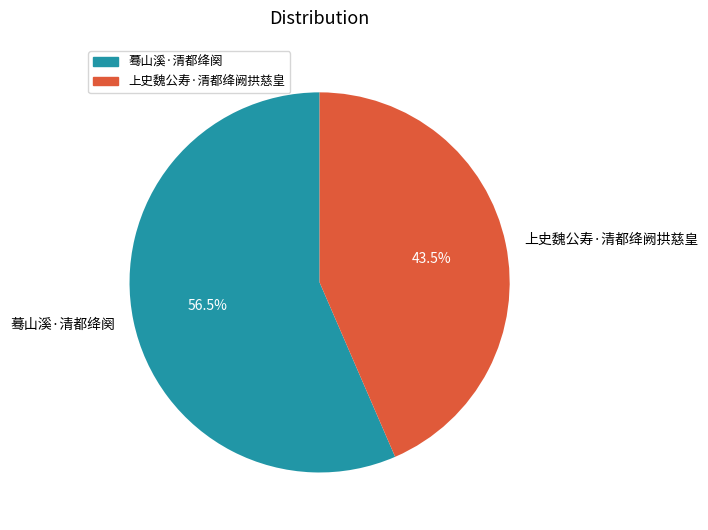

Which category accounts for the majority?

蓦山溪·清都绛阕